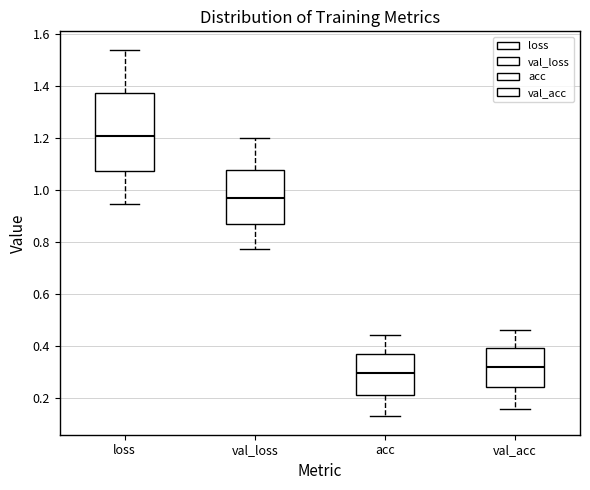

Which box's median line is the highest?

loss